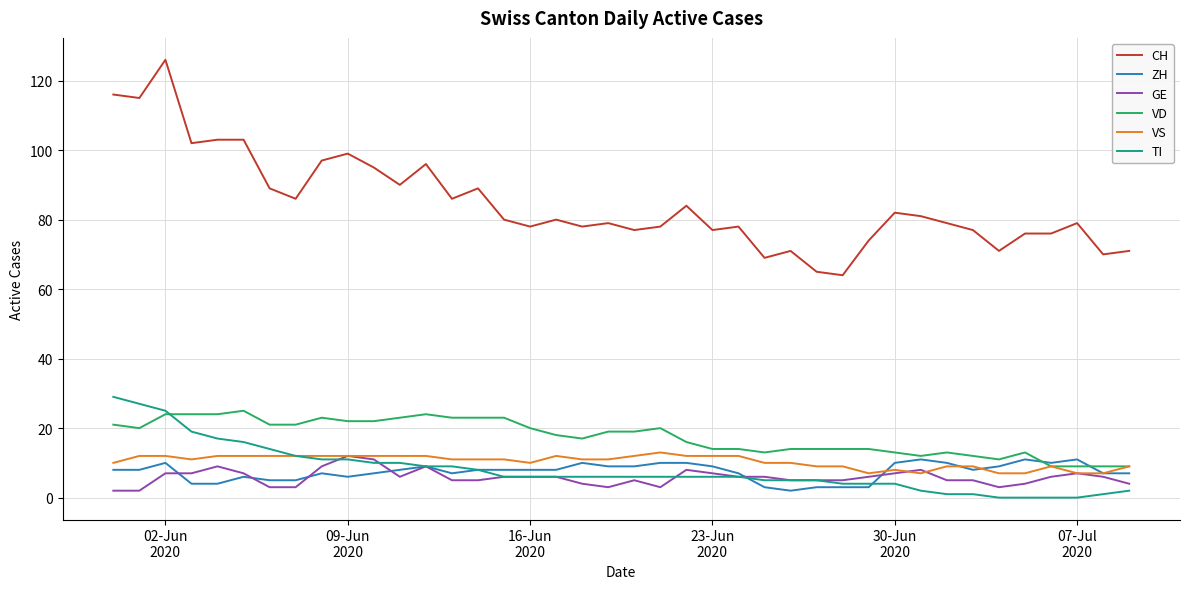

Reading left to right, transcribe all the data shown in this chart.

CH: 116	115	126	102	103	103	89	86	97	99	95	90	96	86	89	80	78	80	78	79	77	78	84	77	78	69	71	65	64	74	82	81	79	77	71	76	76	79	70	71
ZH: 8	8	10	4	4	6	5	5	7	6	7	8	9	7	8	8	8	8	10	9	9	10	10	9	7	3	2	3	3	3	10	11	10	8	9	11	10	11	7	7
GE: 2	2	7	7	9	7	3	3	9	12	11	6	9	5	5	6	6	6	4	3	5	3	8	7	6	6	5	5	5	6	7	8	5	5	3	4	6	7	6	4
VD: 21	20	24	24	24	25	21	21	23	22	22	23	24	23	23	23	20	18	17	19	19	20	16	14	14	13	14	14	14	14	13	12	13	12	11	13	9	9	9	9
VS: 10	12	12	11	12	12	12	12	12	12	12	12	12	11	11	11	10	12	11	11	12	13	12	12	12	10	10	9	9	7	8	7	9	9	7	7	9	7	7	9
TI: 29	27	25	19	17	16	14	12	11	11	10	10	9	9	8	6	6	6	6	6	6	6	6	6	6	5	5	5	4	4	4	2	1	1	0	0	0	0	1	2